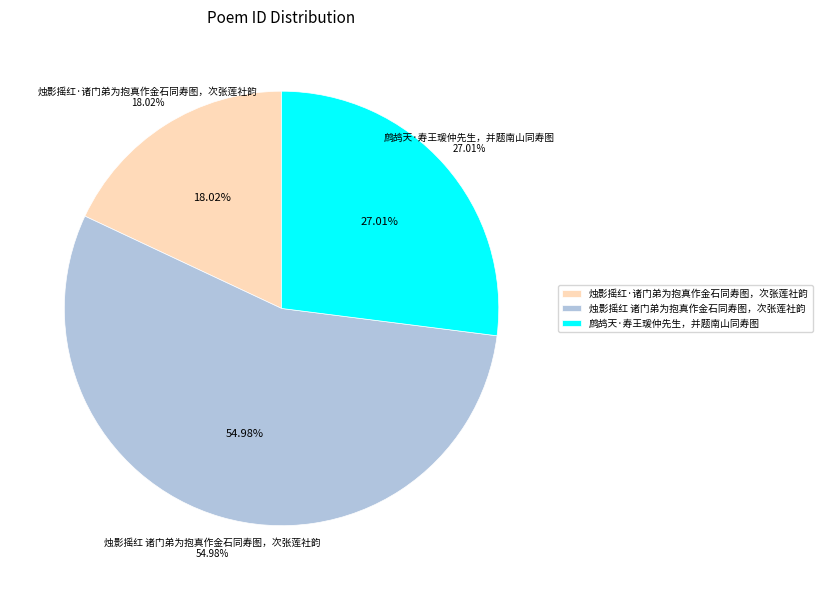

Between 烛影摇红·诸门弟为抱真作金石同寿图，次张莲社韵 and 鹧鸪天·寿王瑗仲先生，并题南山同寿图, which is larger?

鹧鸪天·寿王瑗仲先生，并题南山同寿图